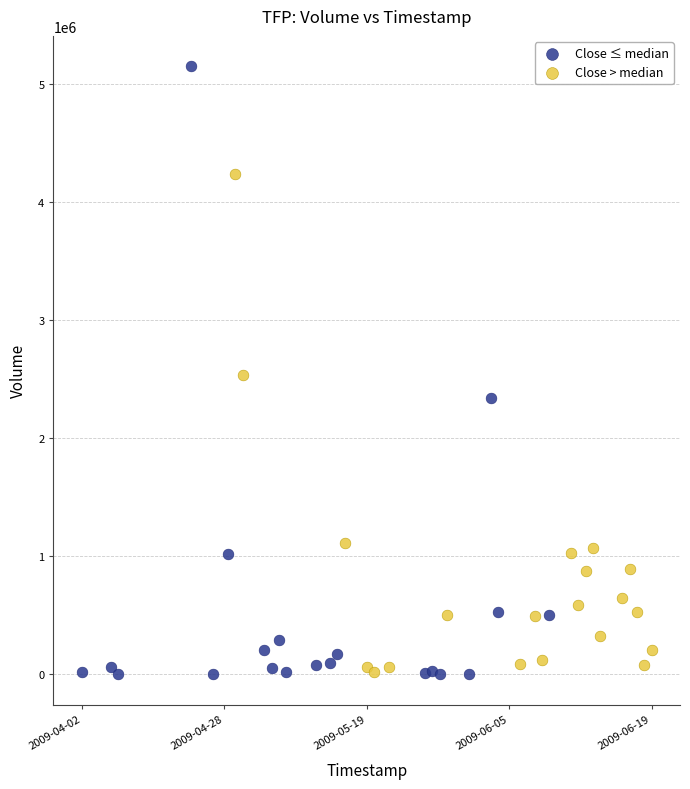

Which series reaches the maximum Y coordinate?

Close ≤ median